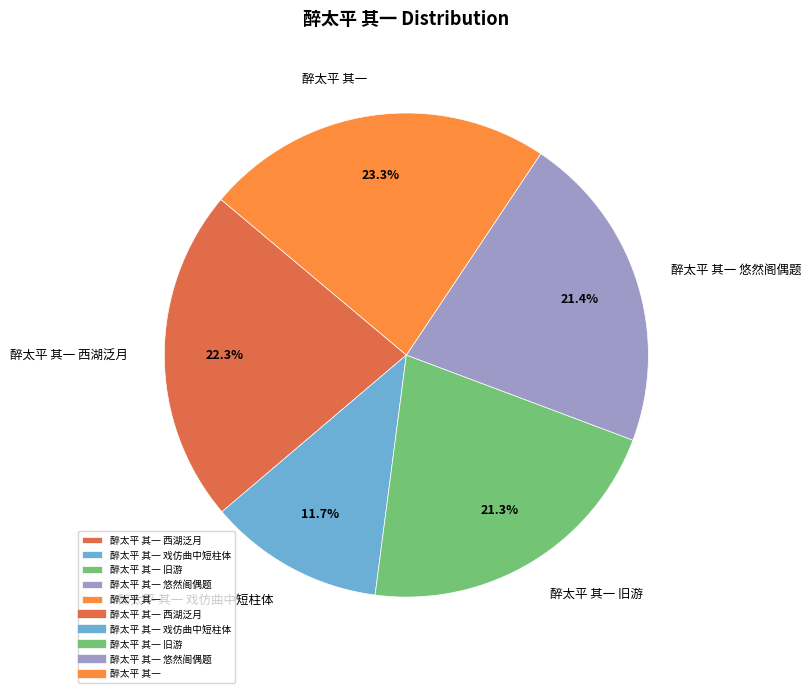

To the nearest percent, what is the combined percentage of 醉太平 其一 西湖泛月 and 醉太平 其一?

46%